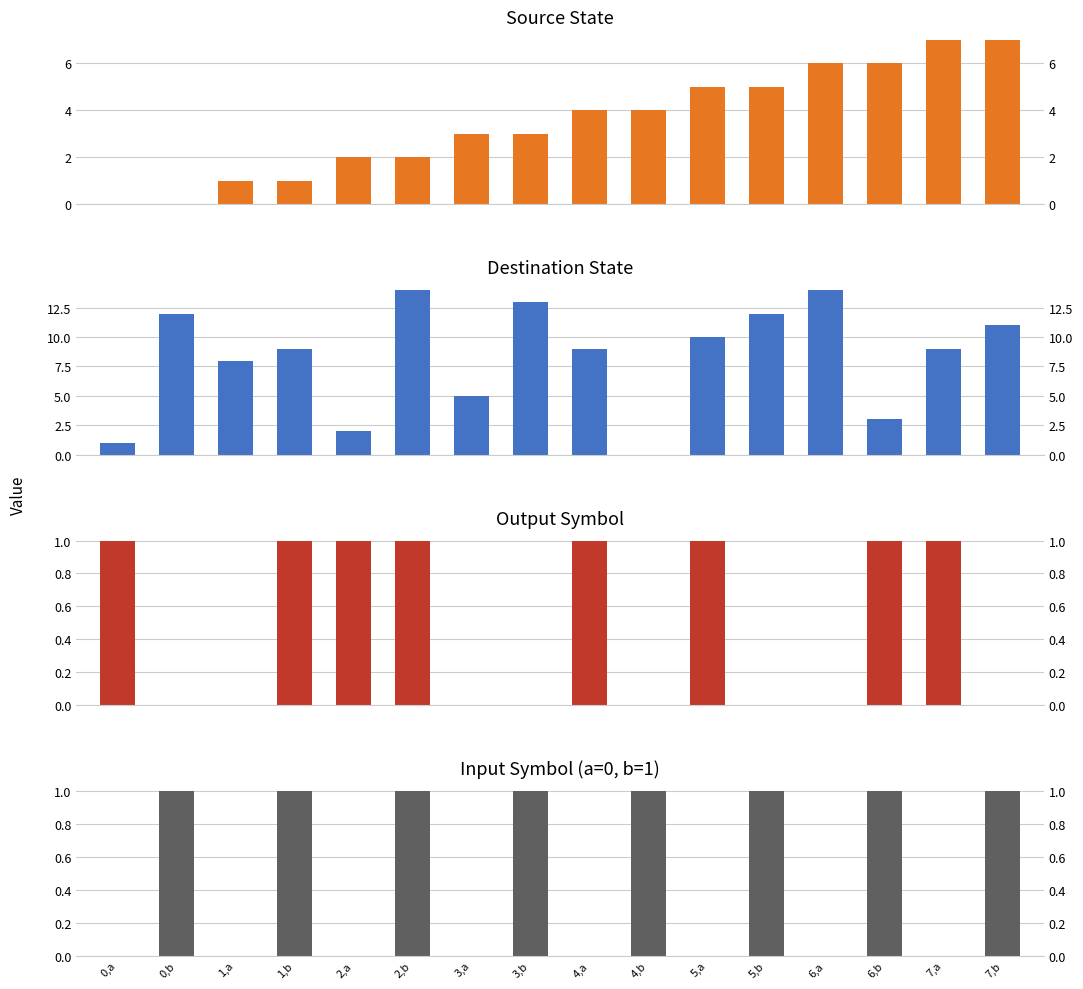

How many source_state values are between 2 and 6?

10